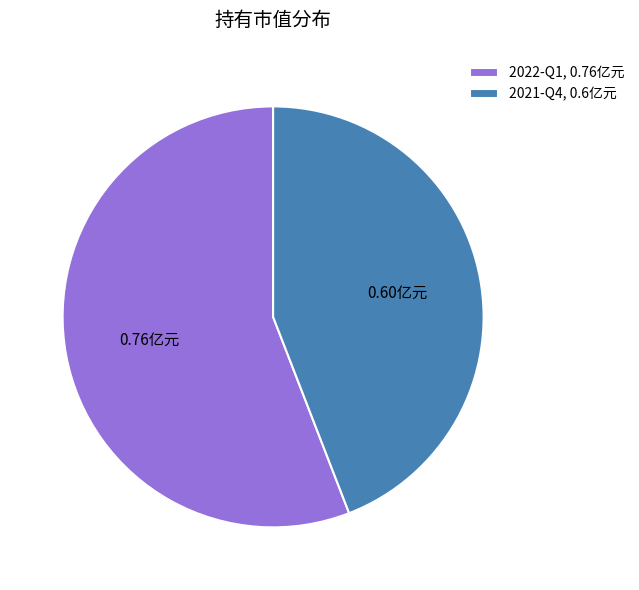

Is there a majority slice in this chart?

Yes